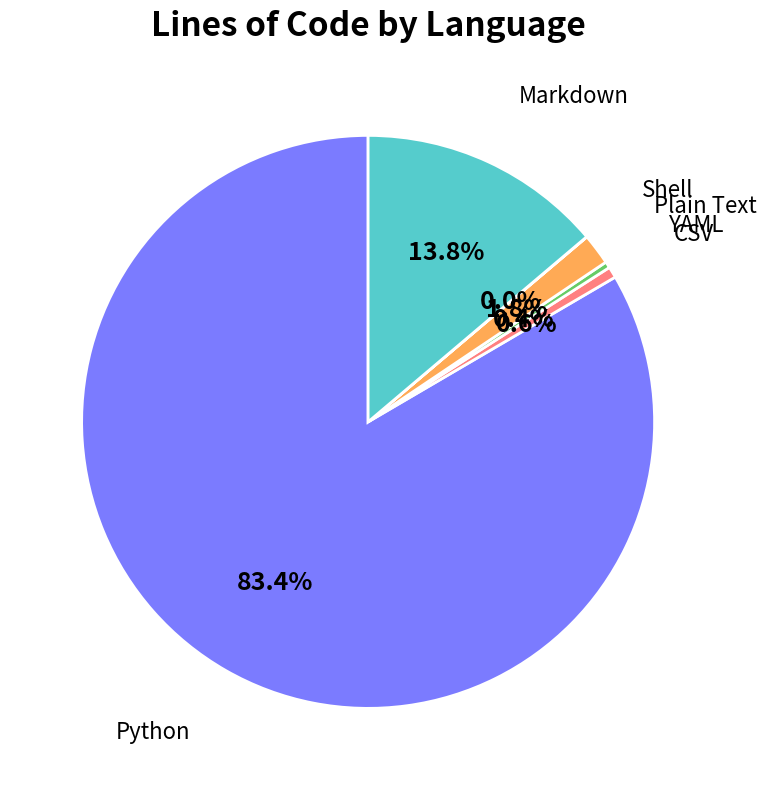

Does Markdown account for over 50% of the chart?

No